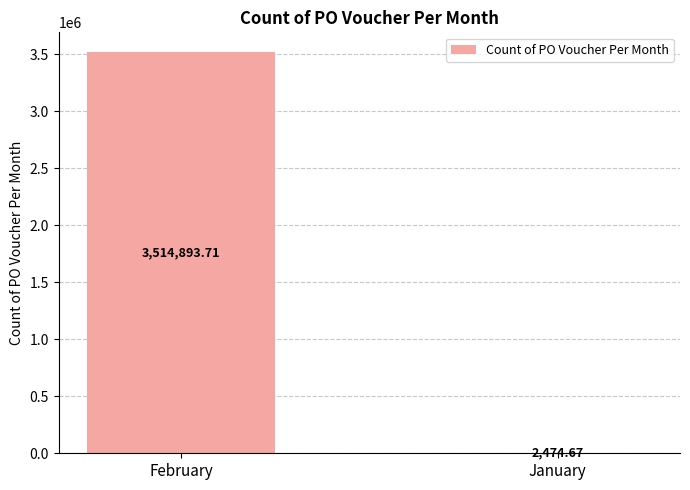

What is the sum of all values?

3517368.4